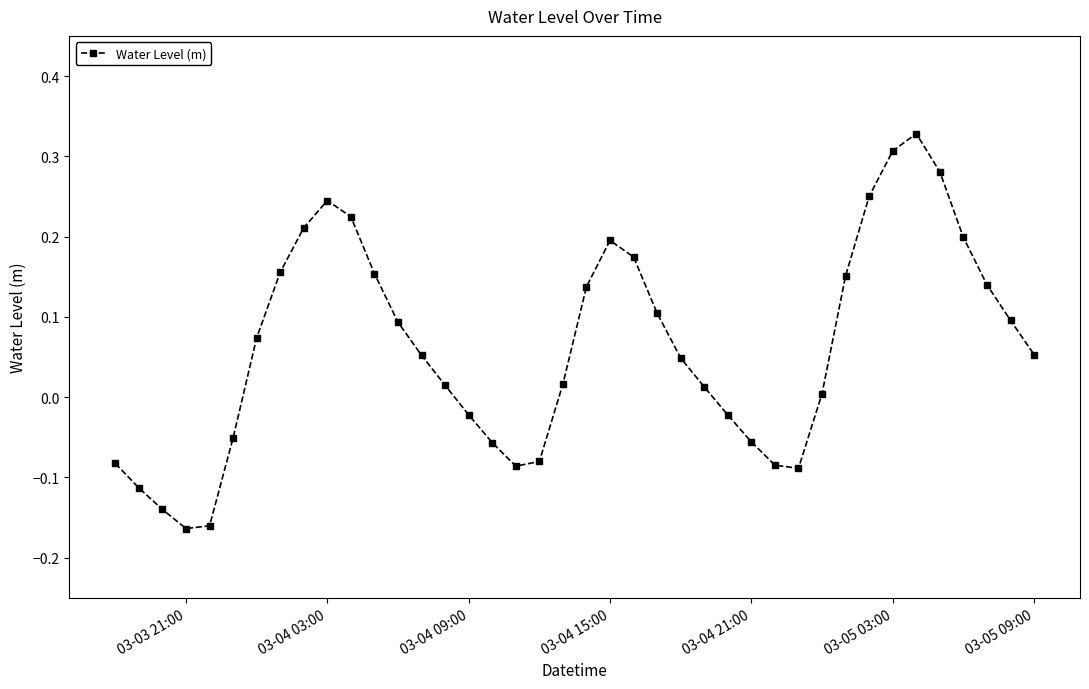

How many distinct data groups are displayed?

1